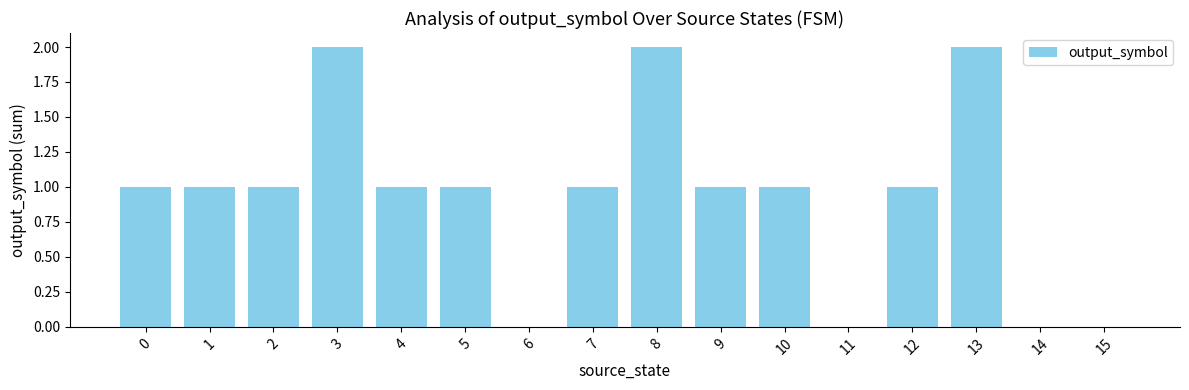

The value at 4 is 1. True or false?

True